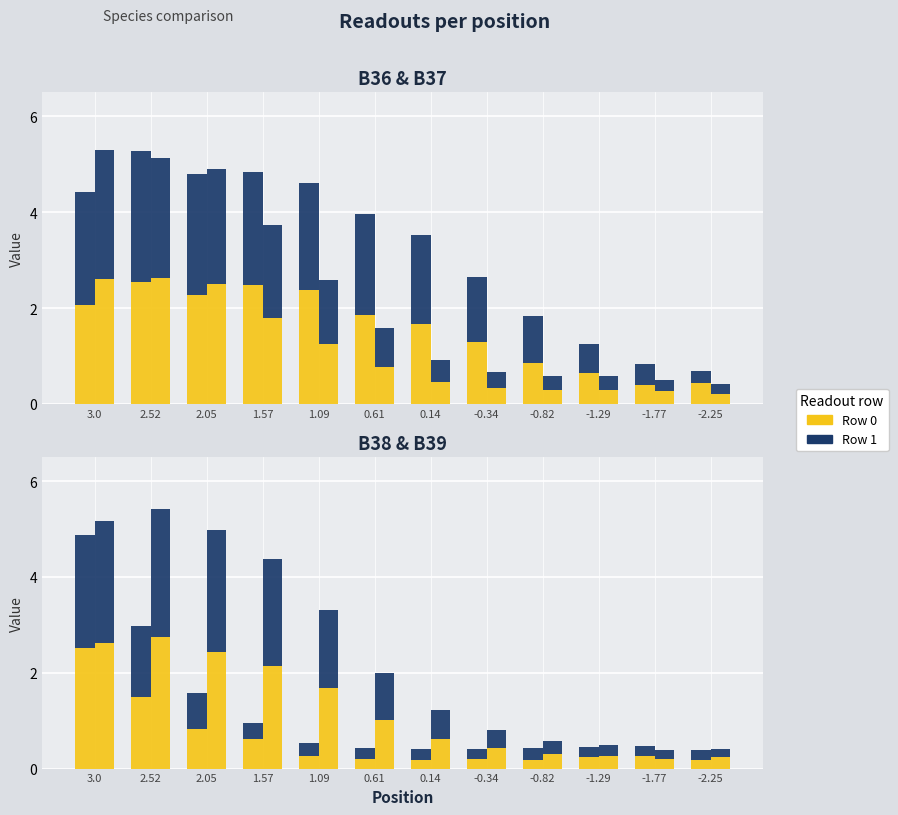

What is the average value of the Row 0 series?

1.6